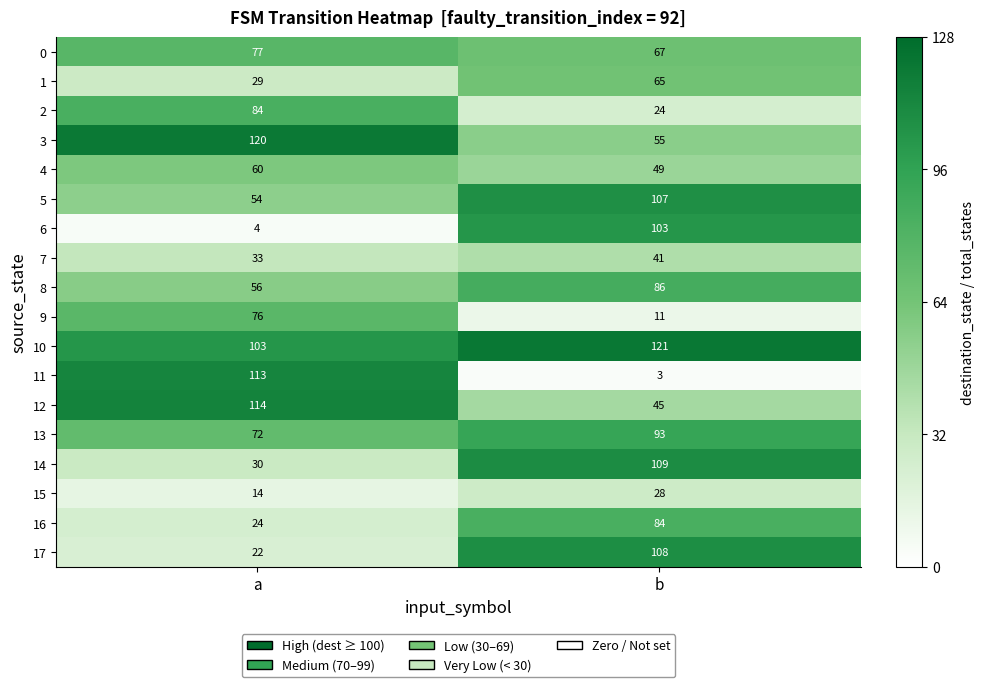

What is the total value across all series at b?

1199